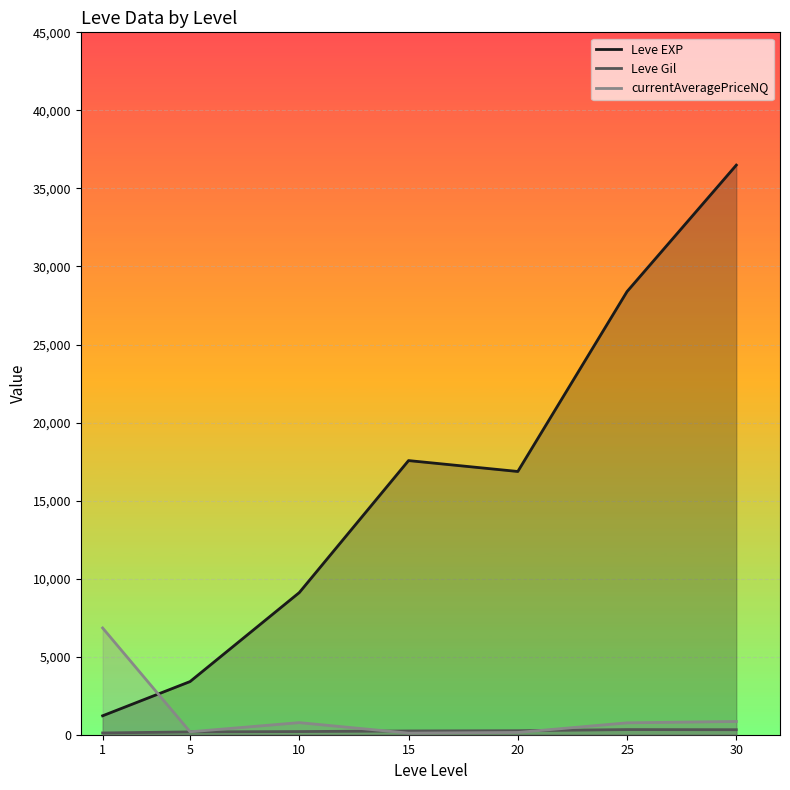

How many series are shown in this chart?

3